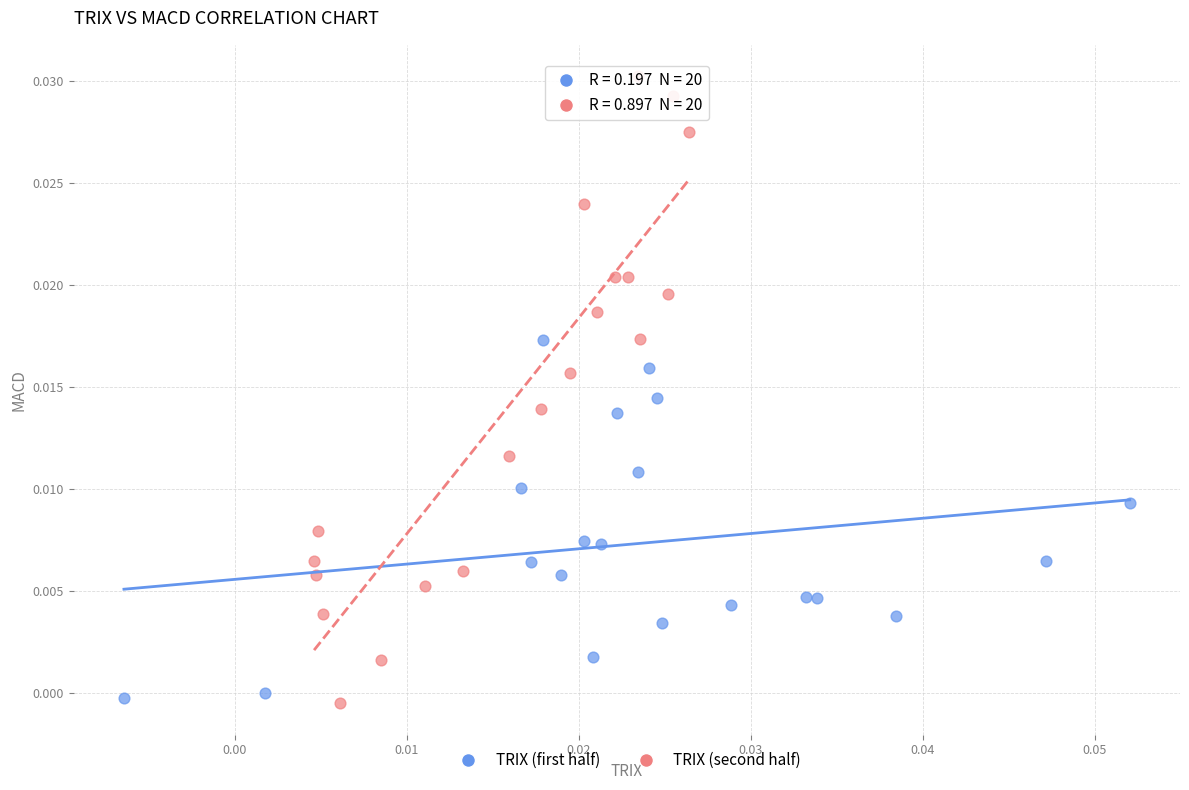

Which series reaches the maximum Y coordinate?

TRIX (second half)